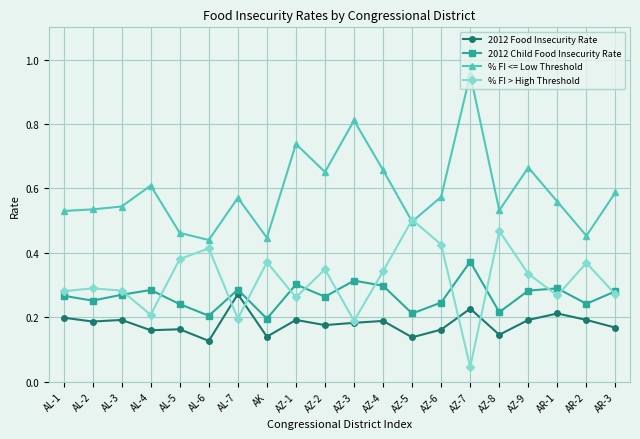

How many lines are shown in the chart?

4